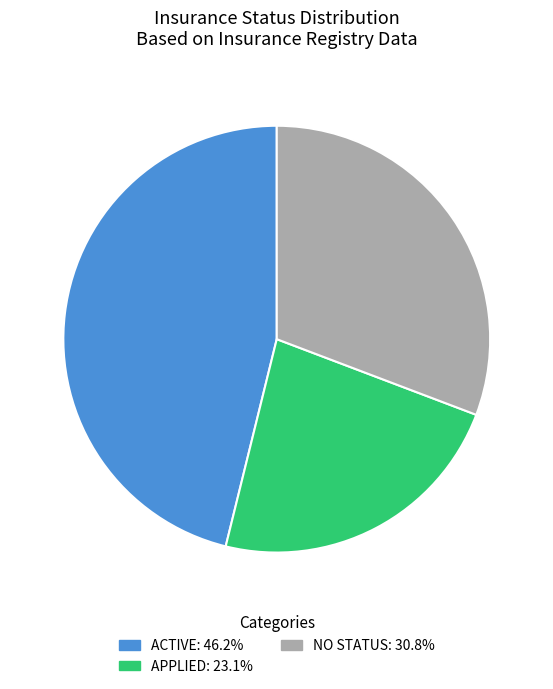

Count the number of slices in the pie.

3